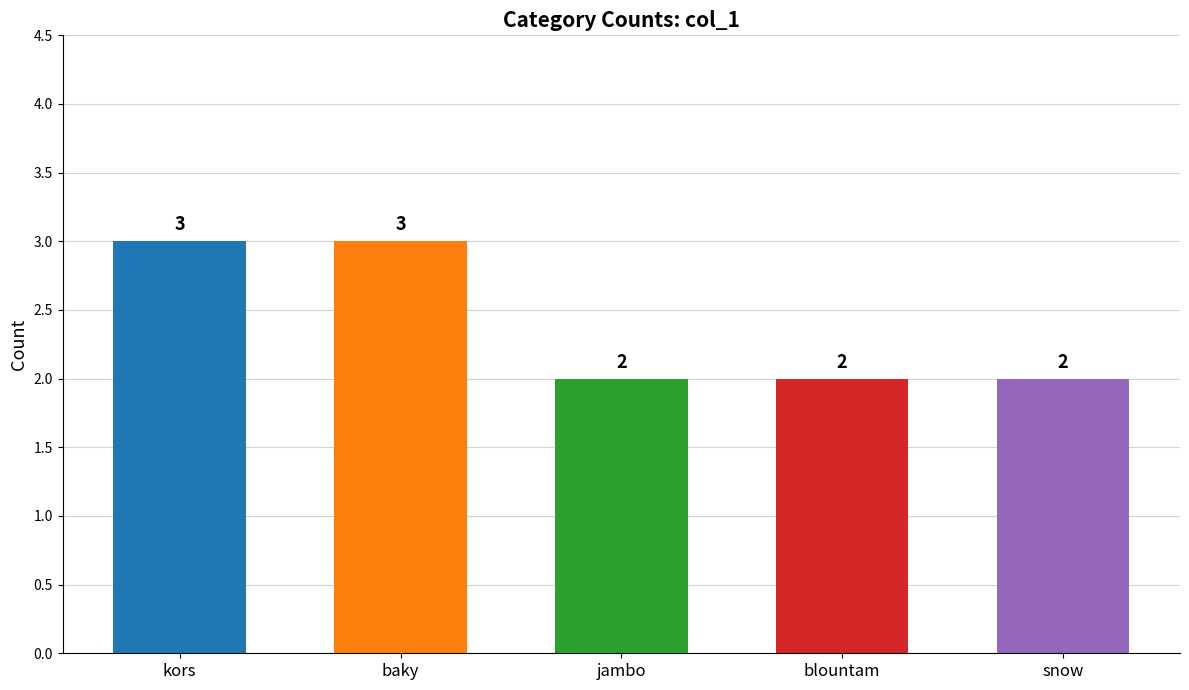

What is the value of the 2nd bar from the left?

3